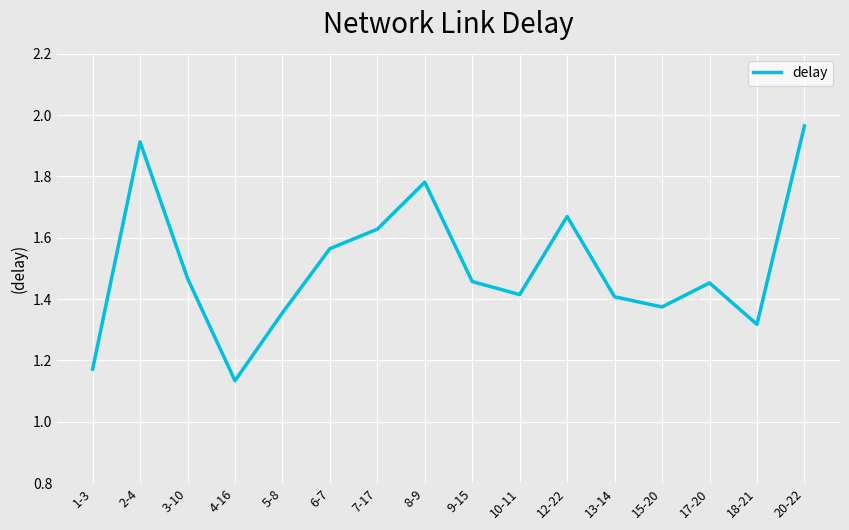

At which category does the chart reach its peak across all series?

20-22